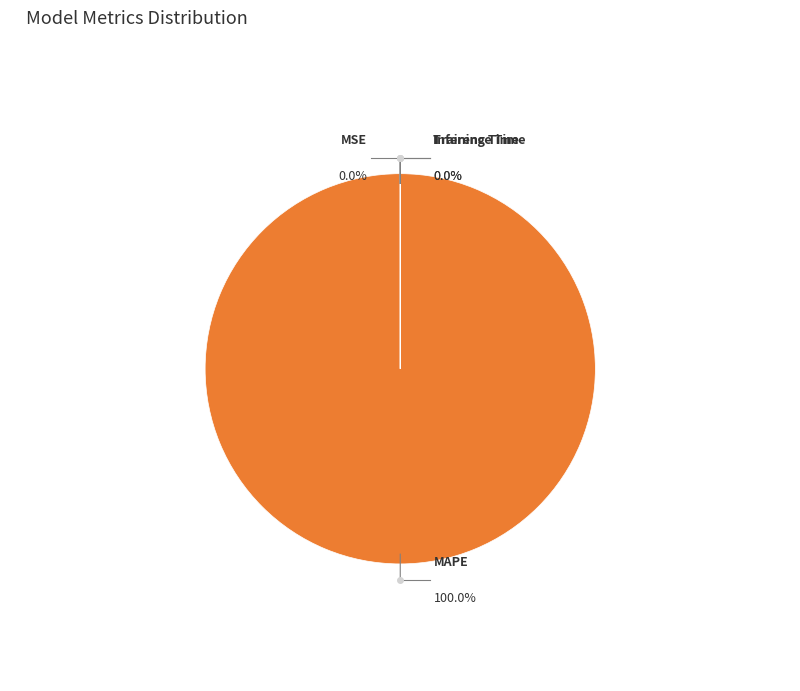

Is it true that Inference Time is 0% of the pie?

True